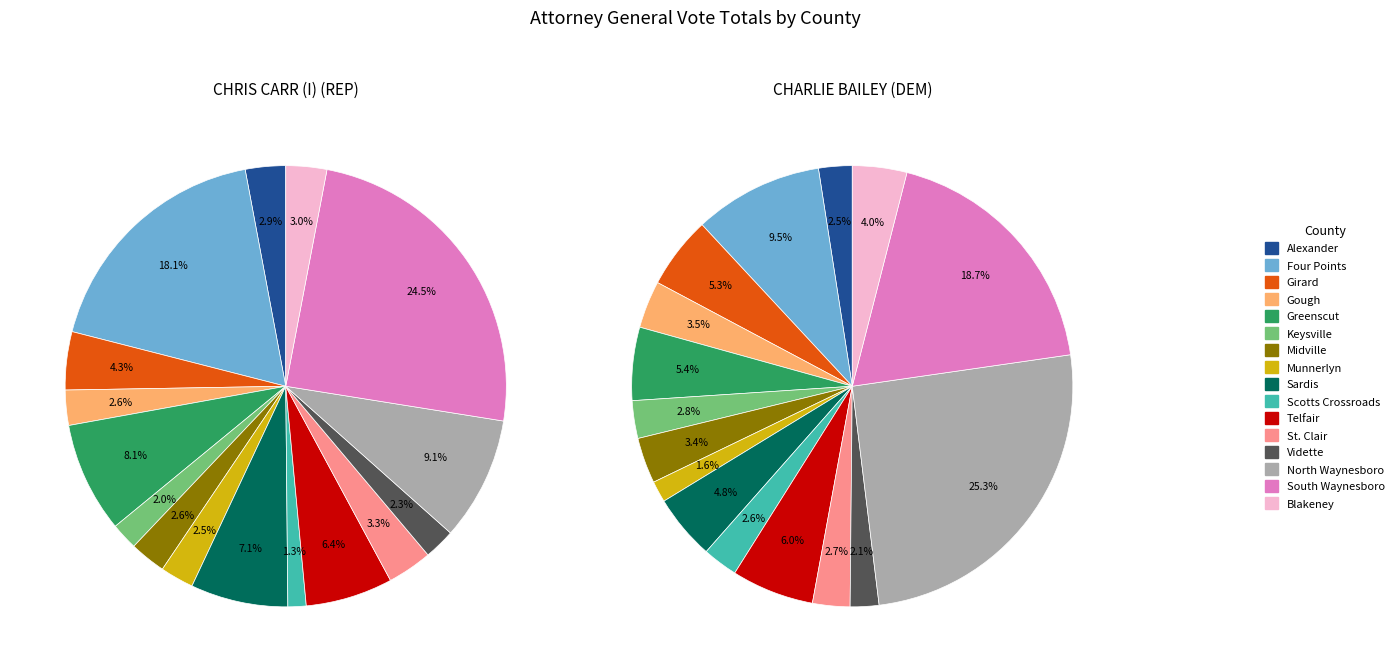

Count the number of slices in the pie.

16